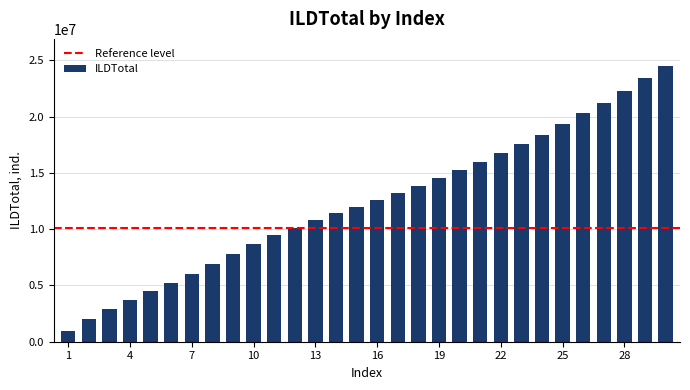

Count the number of data series in this chart.

1